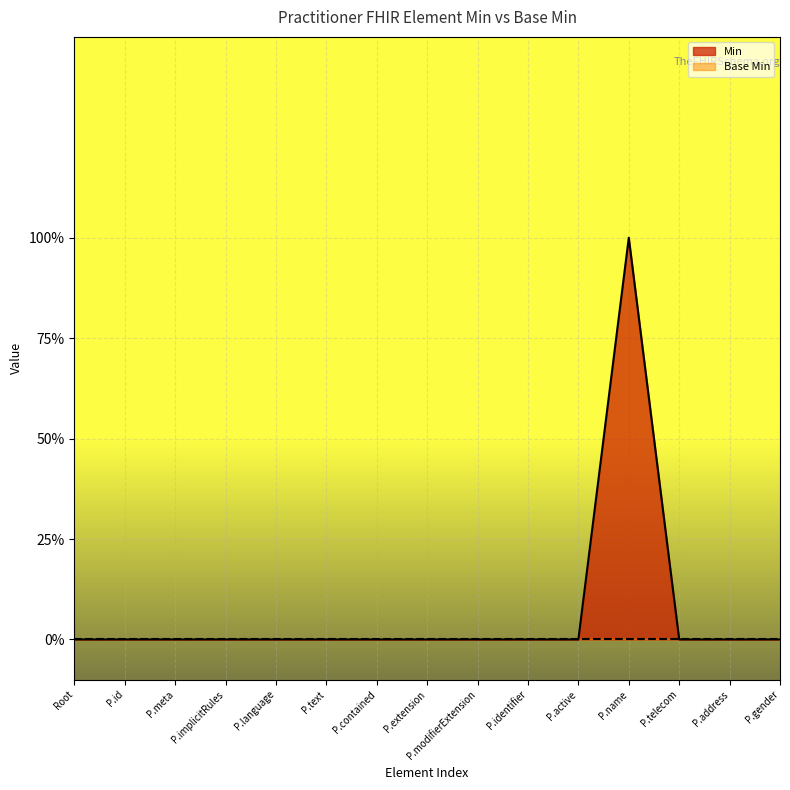

Reading left to right, what are all the values shown in this chart?

0	0	0	0	0	0	0	0	0	0	0	1	0	0	0